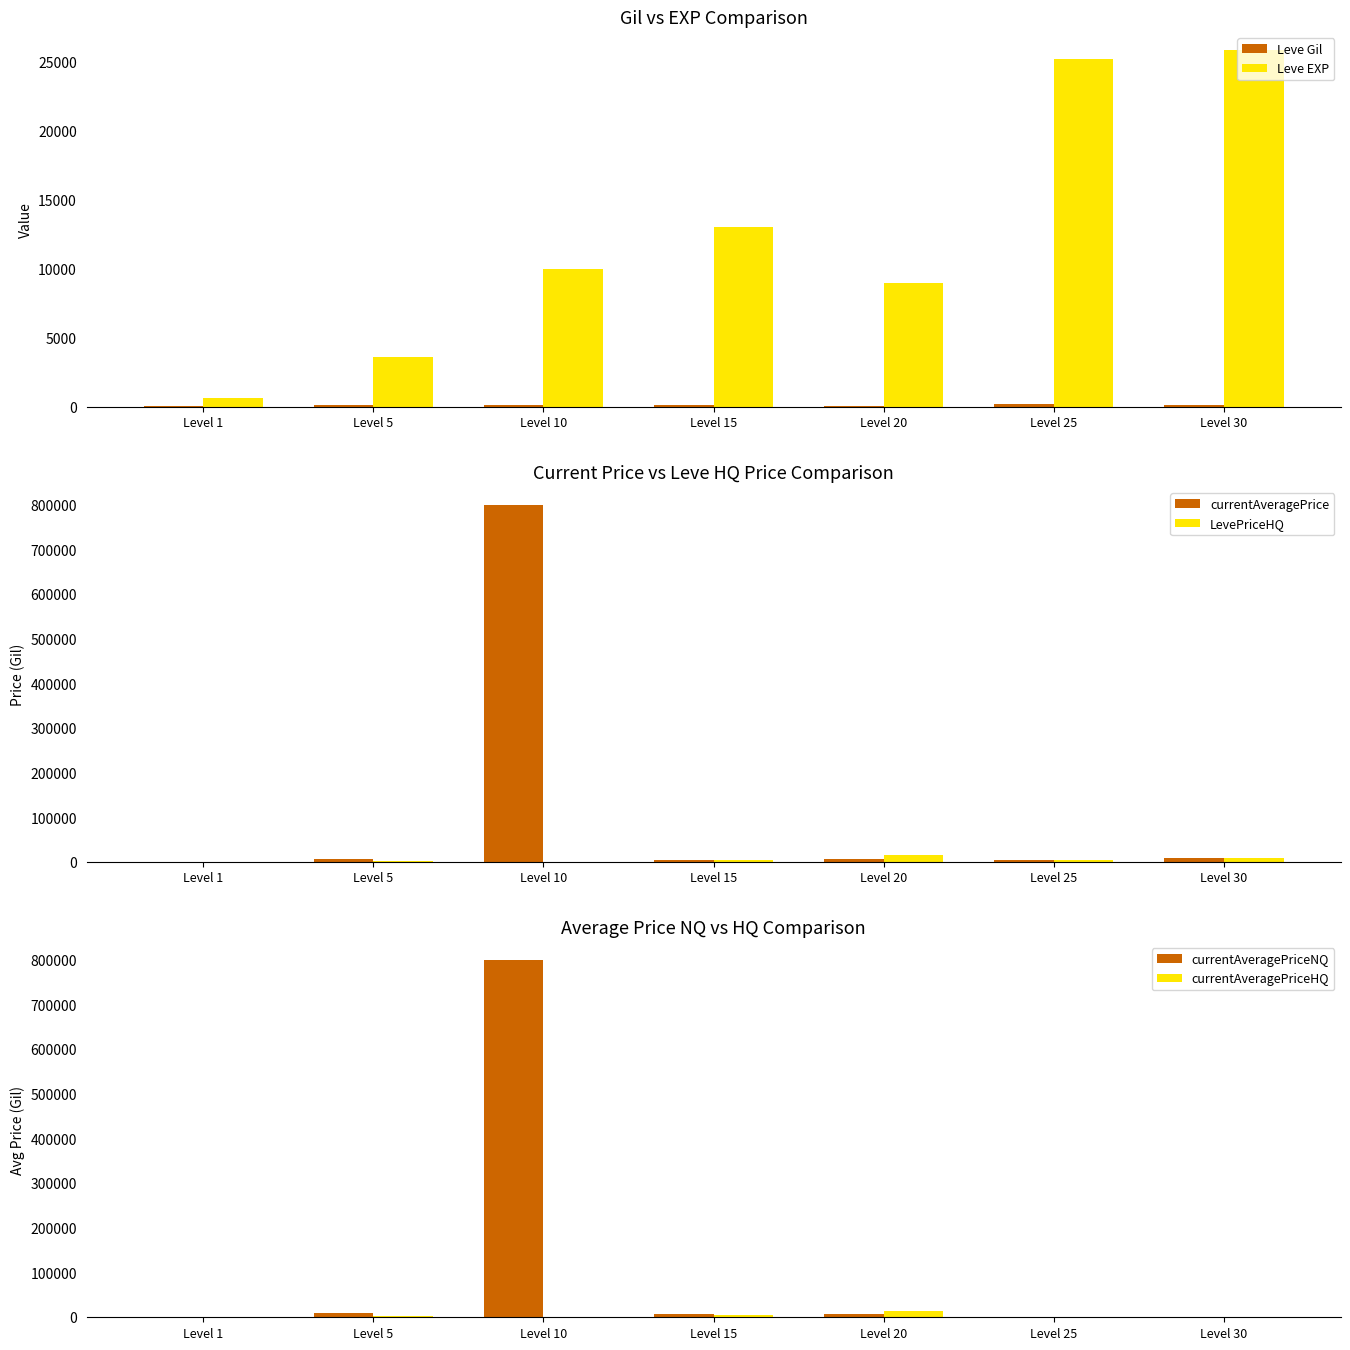

Rank the series at Level 5 from lowest to highest value.

Leve Gil, LevePriceHQ, currentAveragePriceHQ, Leve EXP, currentAveragePrice, currentAveragePriceNQ